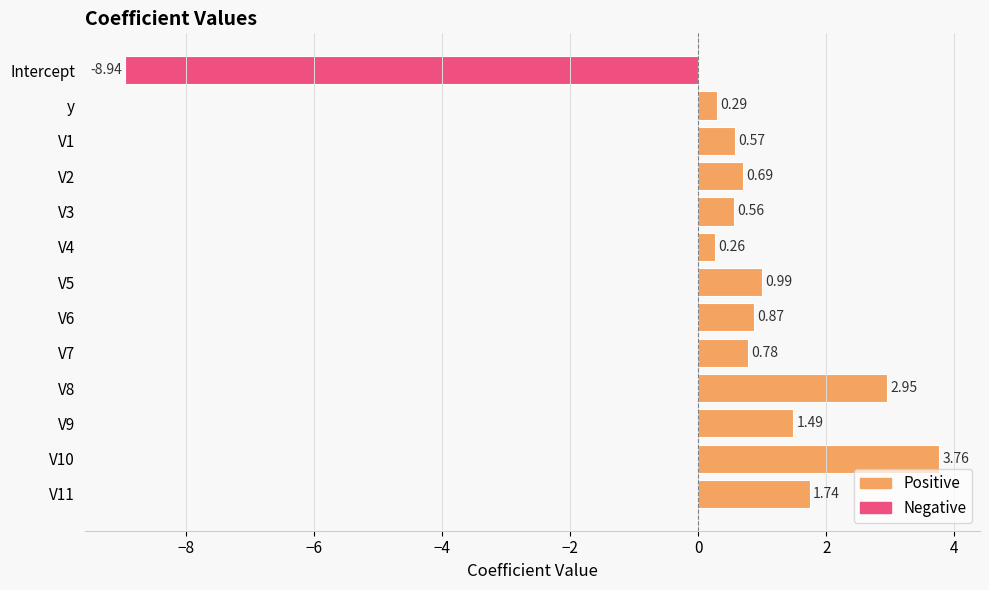

List the labels in order of value, smallest first.

Intercept, V4, y, V3, V1, V2, V7, V6, V5, V9, V11, V8, V10